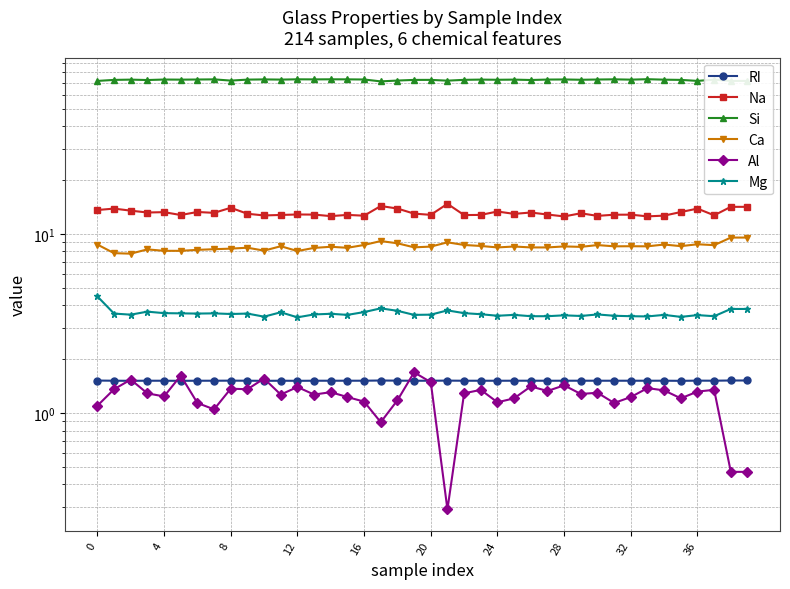

What is the label of the 4th point from the right?

36